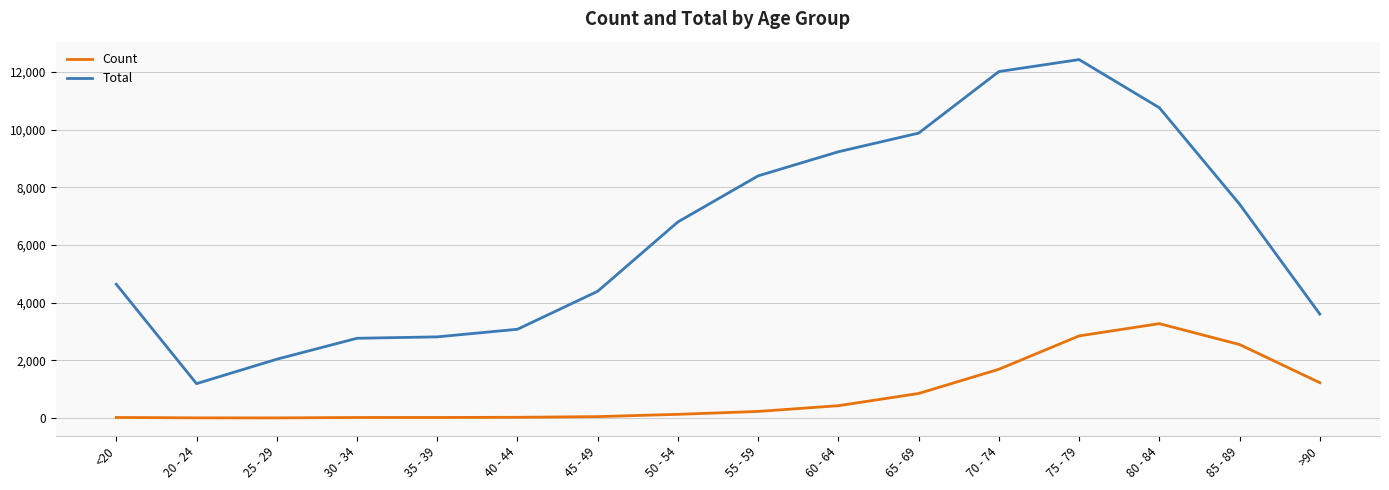

True or false: Count and Total intersect in this chart.

False